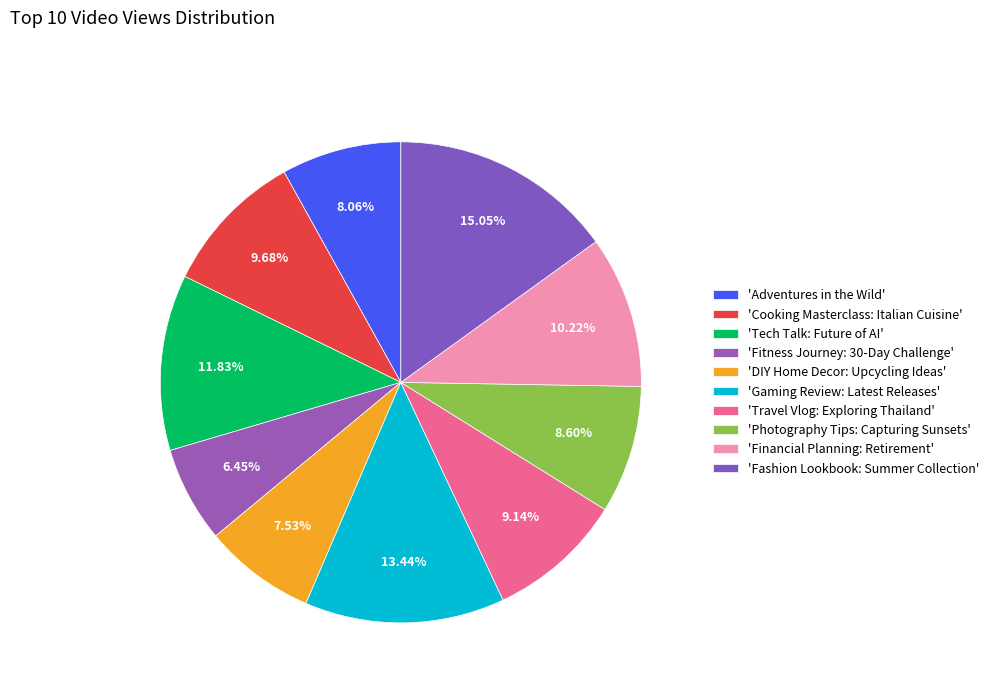

What is the smallest slice in the pie chart?

'Fitness Journey: 30-Day Challenge'